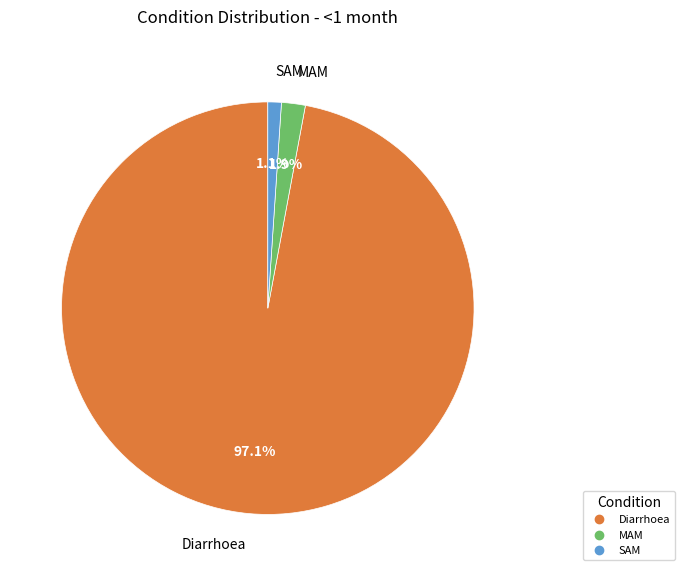

How many segments does this pie chart have?

3